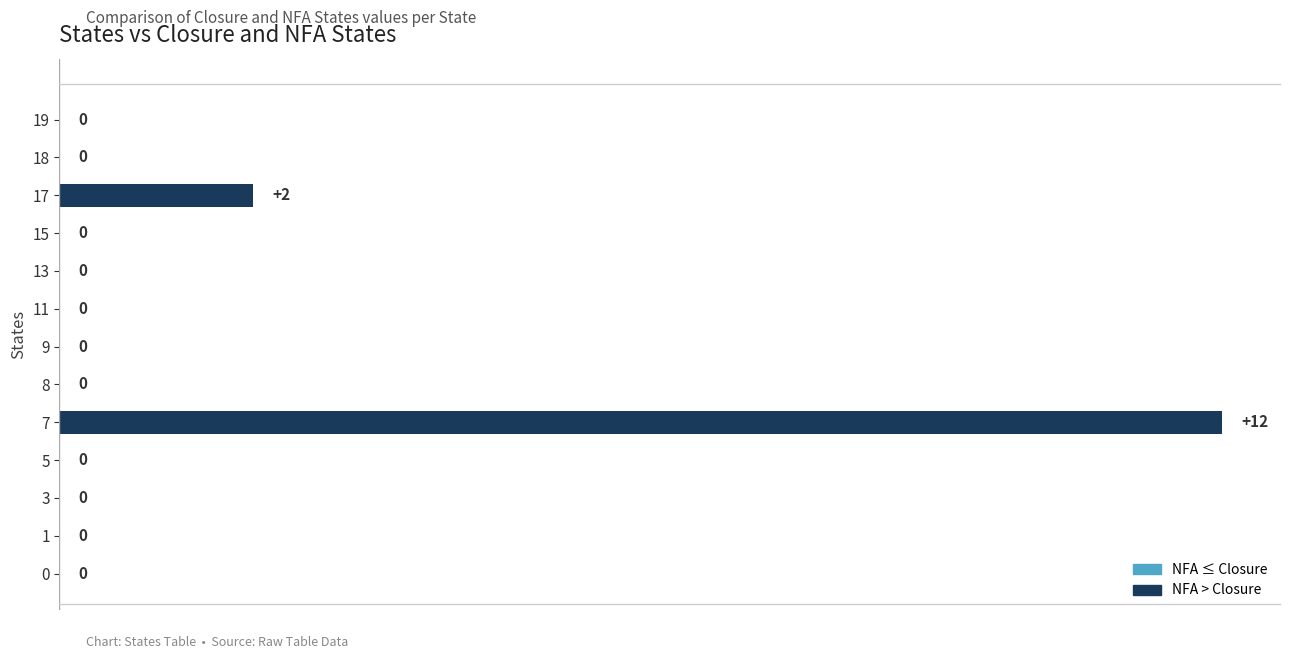

Are the bars horizontal?

Yes